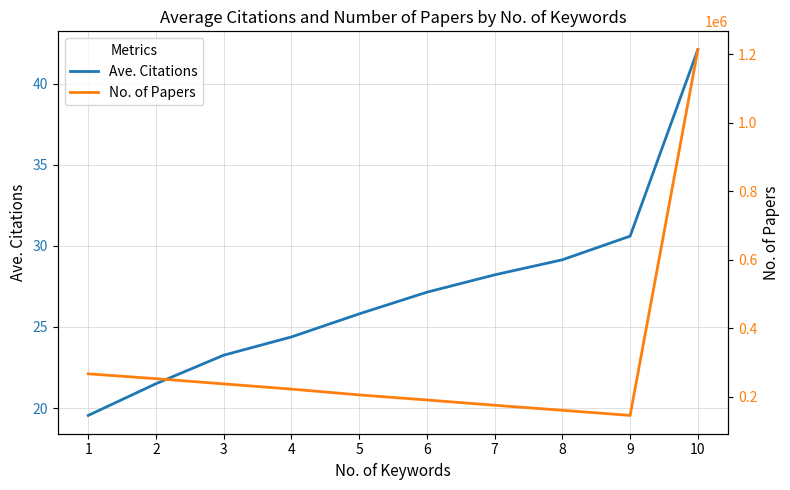

What is the sum of all Ave. Citations values?

271.7